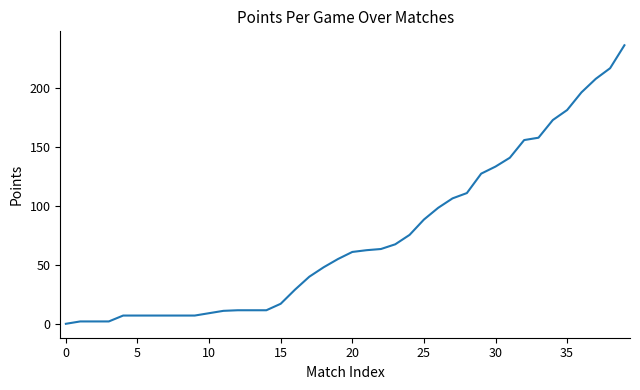

What is the difference between the maximum and minimum values?

236.5